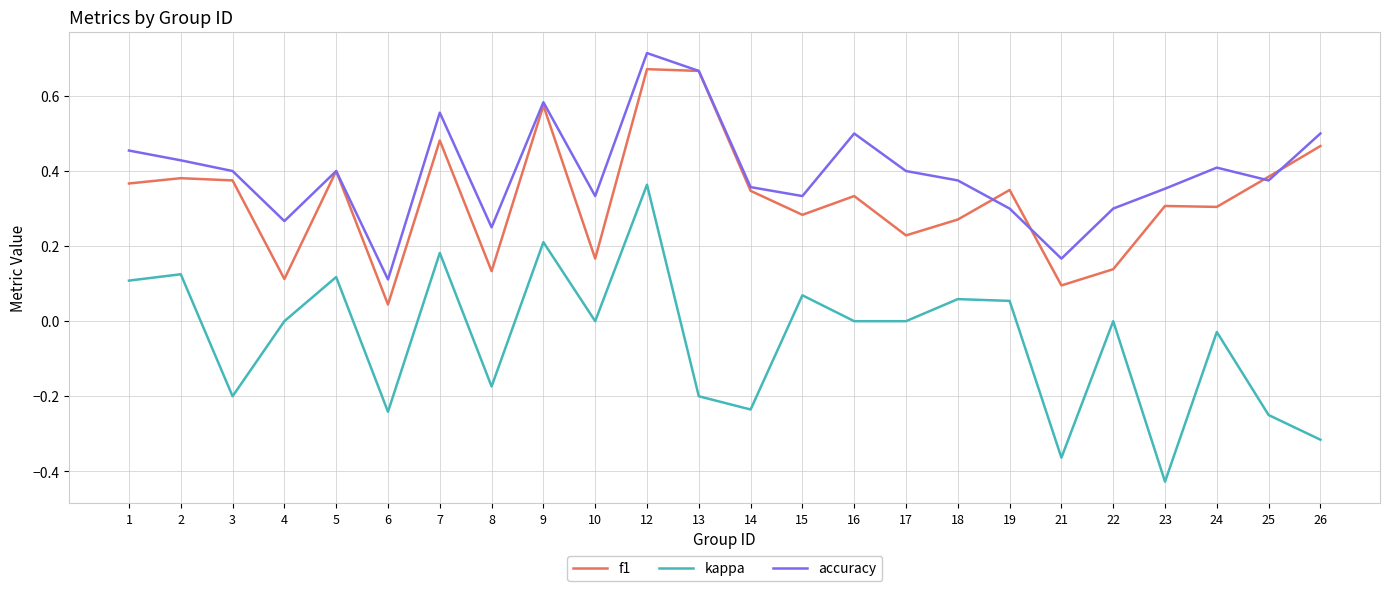

Which series has the largest range (max minus min)?

kappa